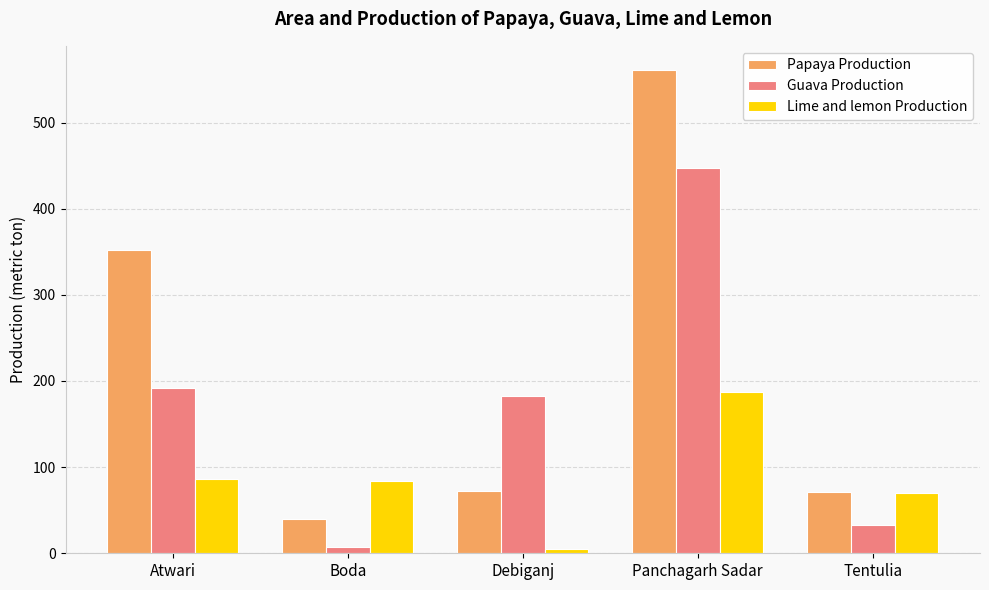

Which series has the largest range (max minus min)?

Papaya Production